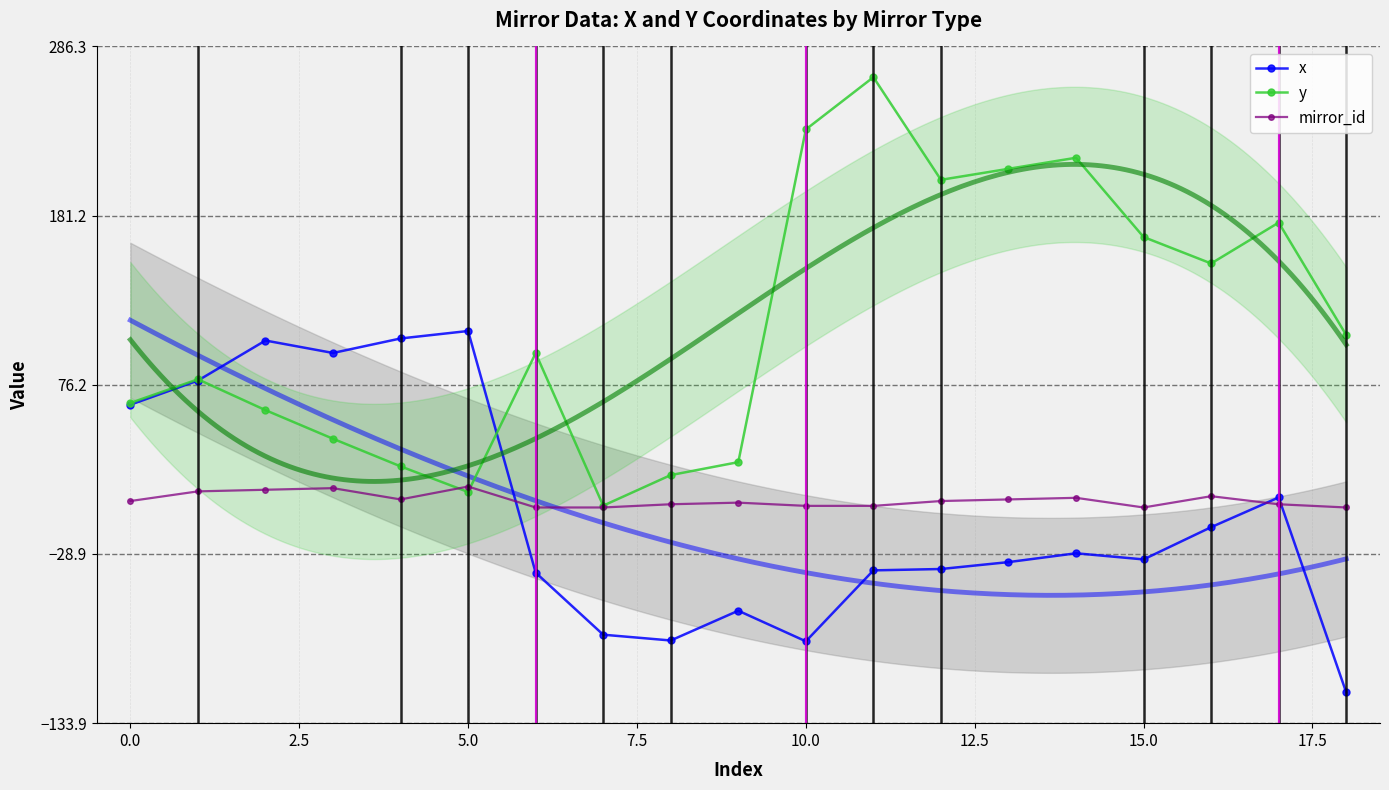

How many data points does each series have?

19